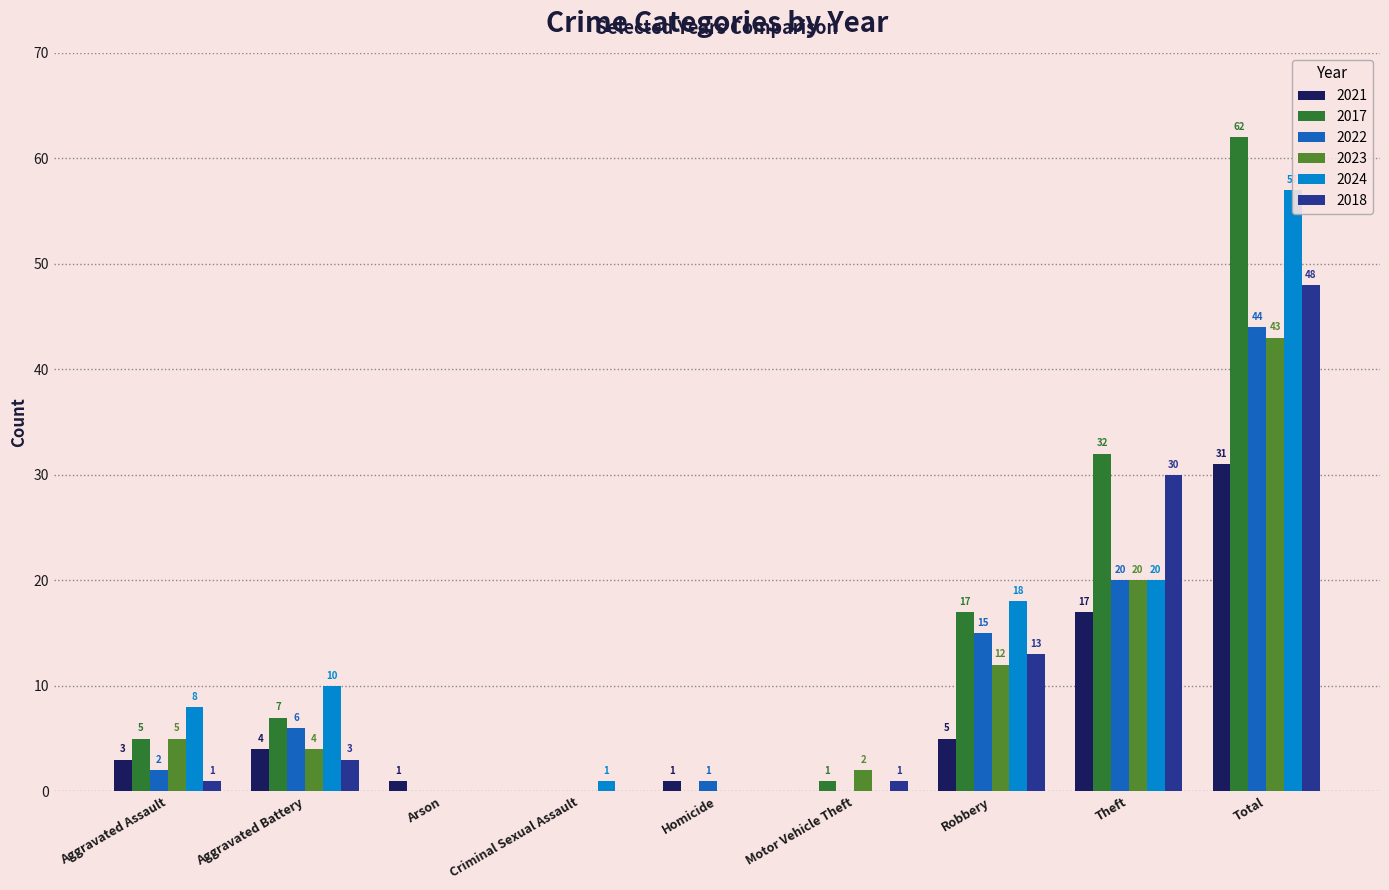

What is the spread (max minus min) of values at Arson?

1